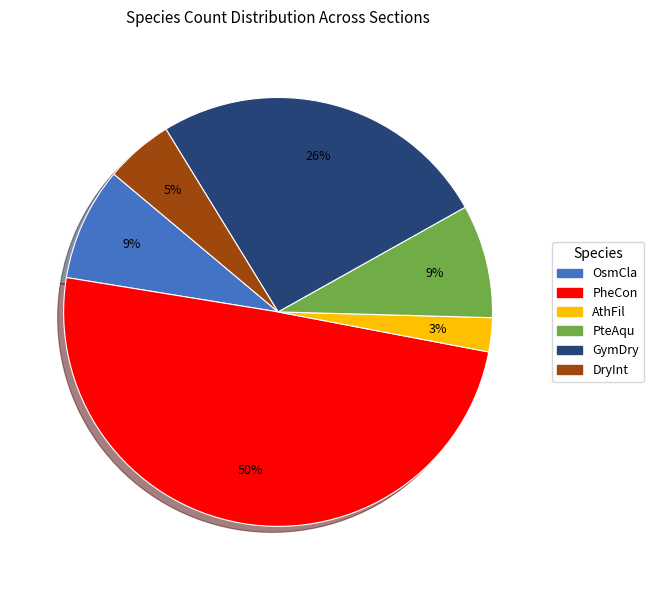

What is the smallest slice in the pie chart?

AthFil